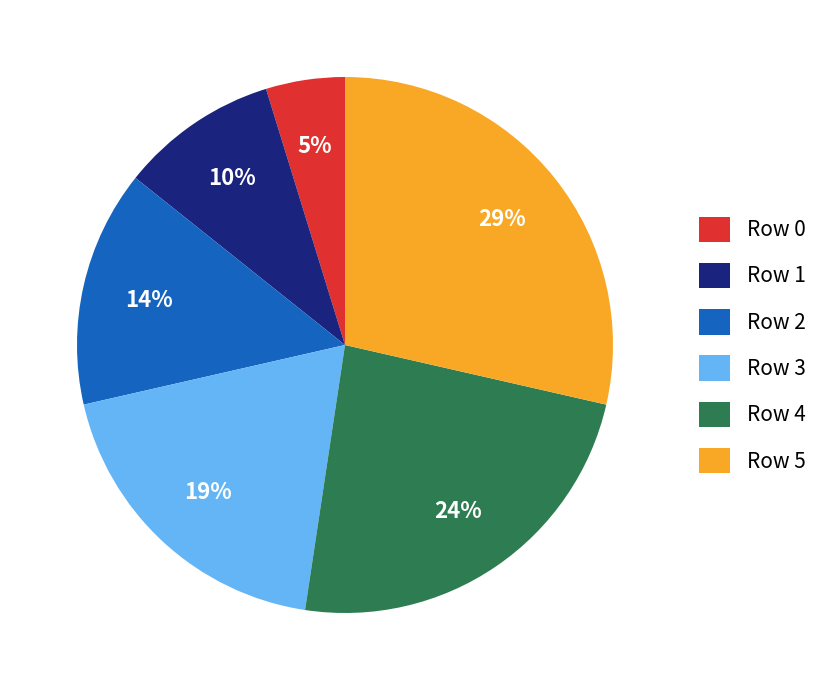

Do Row 2 and Row 1 together represent more than half of the pie?

No